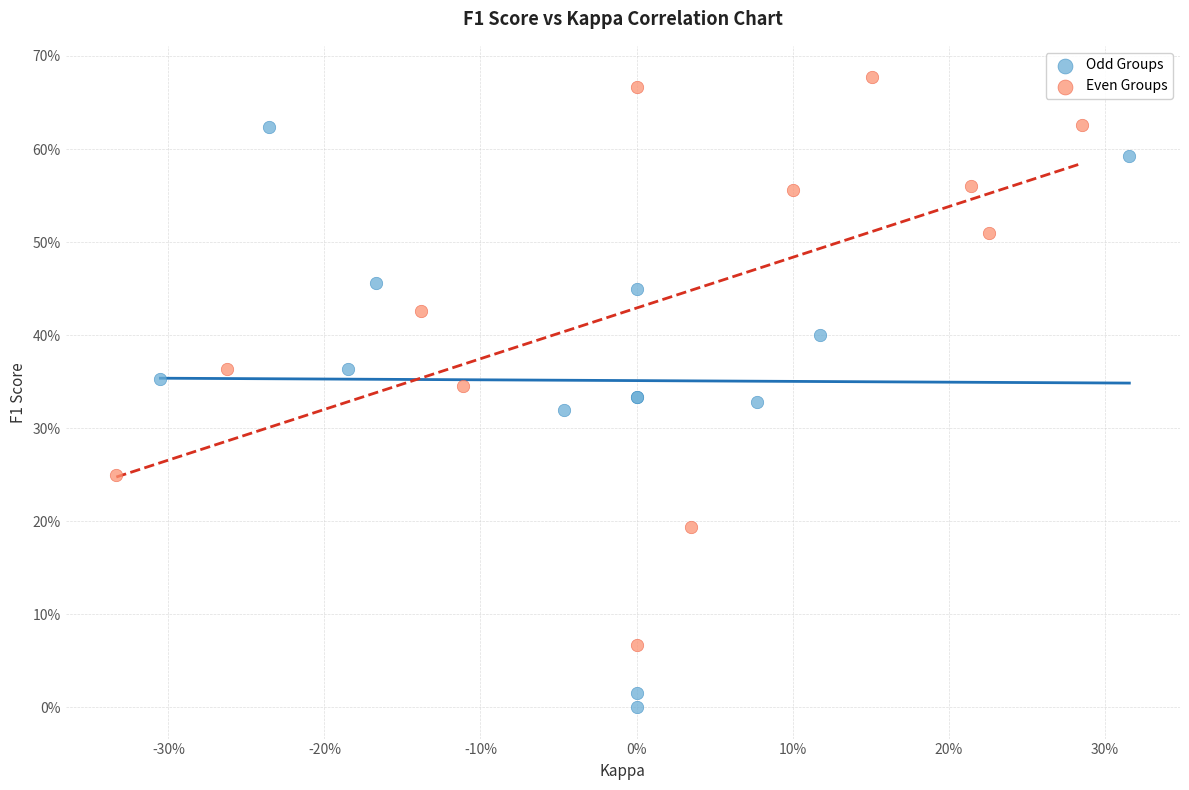

What are all the series names shown in the legend?

Odd Groups, Even Groups